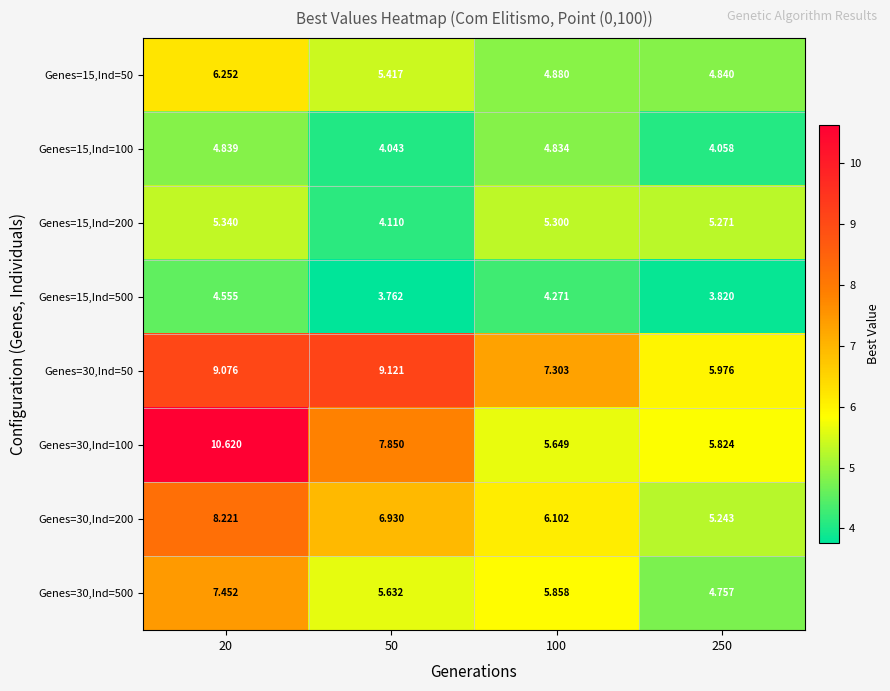

At which category does the chart reach its minimum across all series?

50